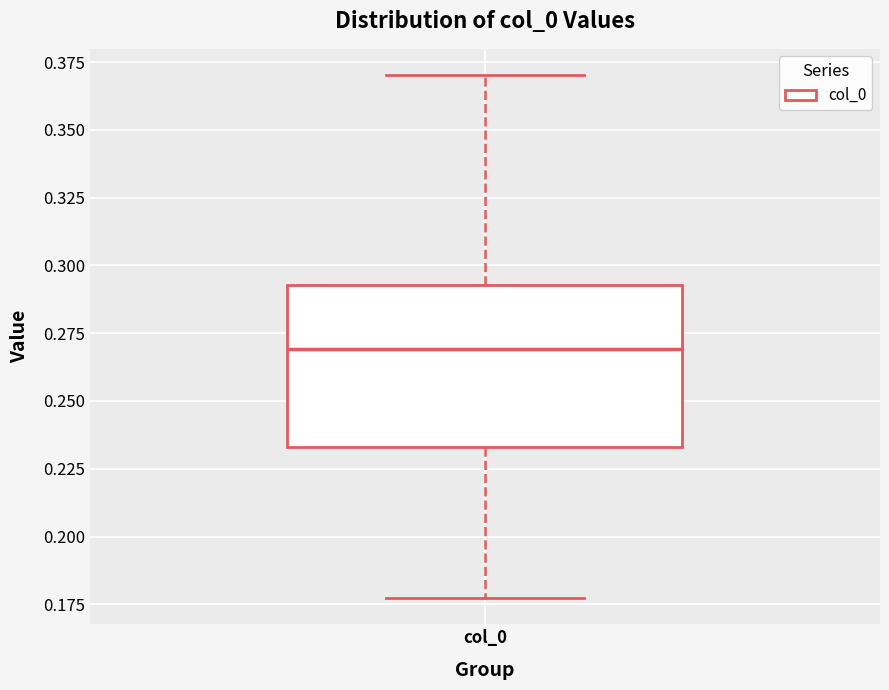

Where does the median line of the box for col_0 sit on the y-axis? The values are not printed on the chart, so give them approximately, as read against the axis.

0.270